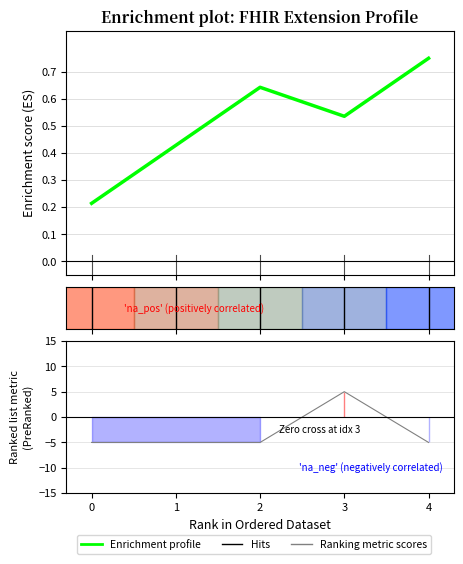

What is the minimum value shown in the chart?

0.2